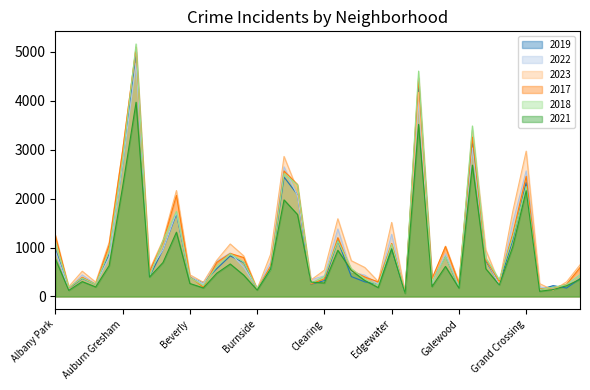

Where is 2021 nearest to the value 2016?

Chatham